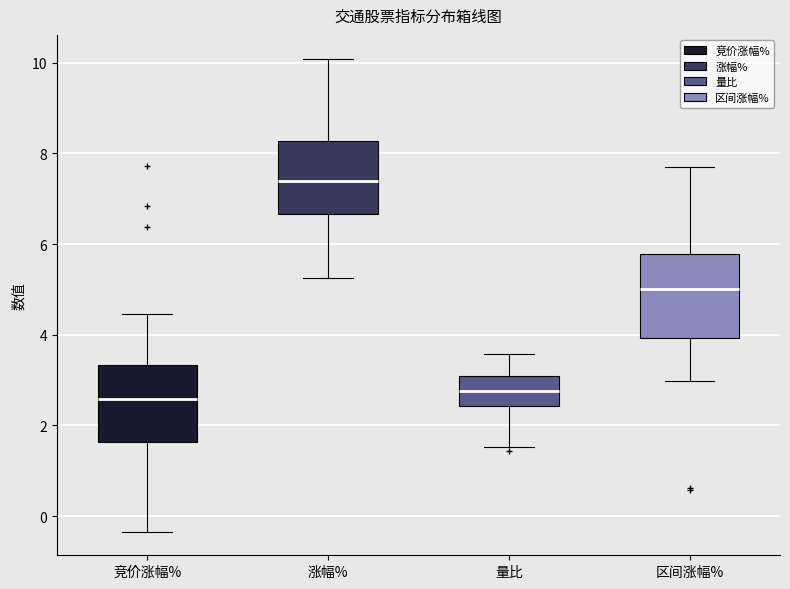

Where does the median line of the box for 竞价涨幅% sit on the y-axis? The values are not printed on the chart, so give them approximately, as read against the axis.

2.6